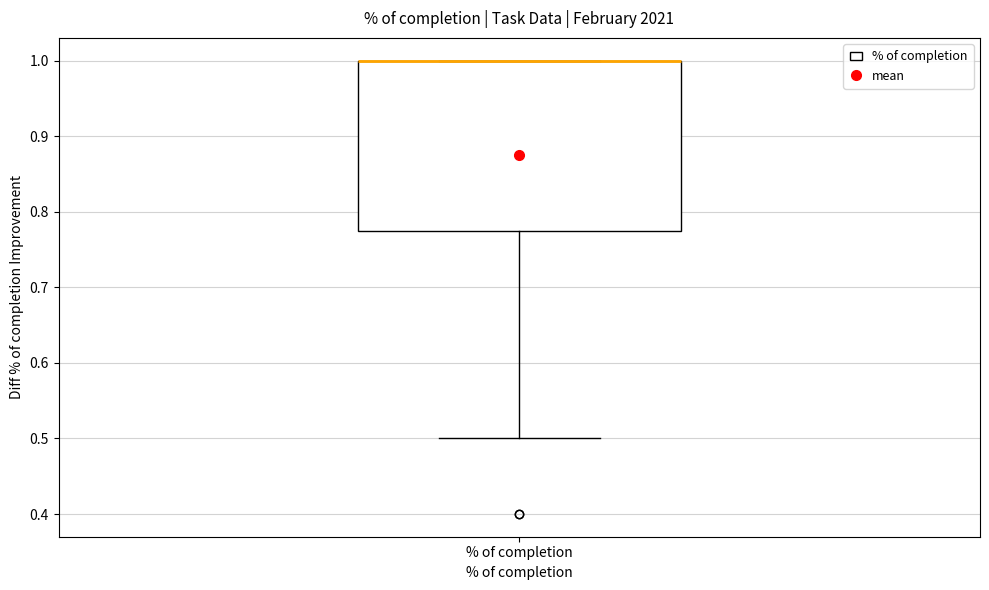

Transcribe this box plot: give where the median line is, the range the box spans, and where the two whiskers end, as read against the y-axis. The values are not printed on the chart, so give them approximately, as read against the axis.

median 1.00 (drawn on the box's upper edge), box 0.78 to 1.00, whiskers 0.50 to 1.00